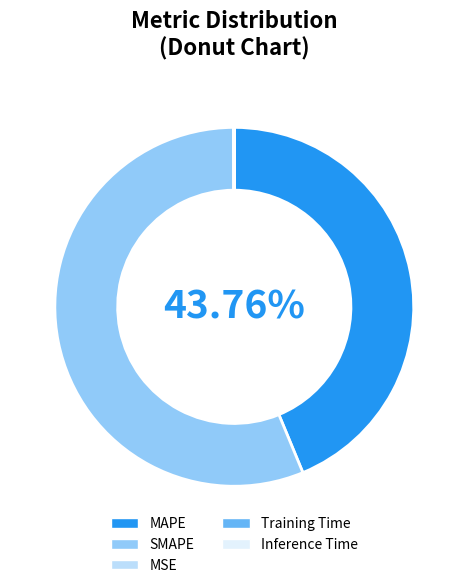

Is there any slice that represents more than half of the pie?

Yes